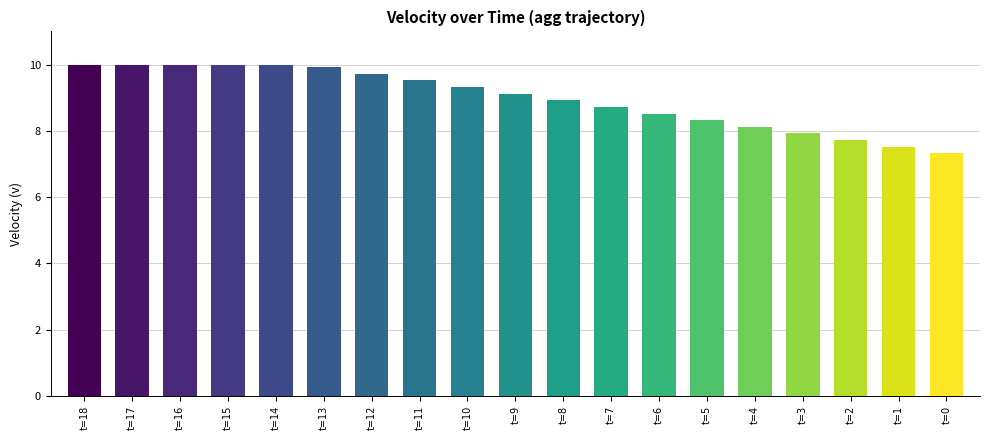

Between t=4 and t=14, which is larger?

t=14